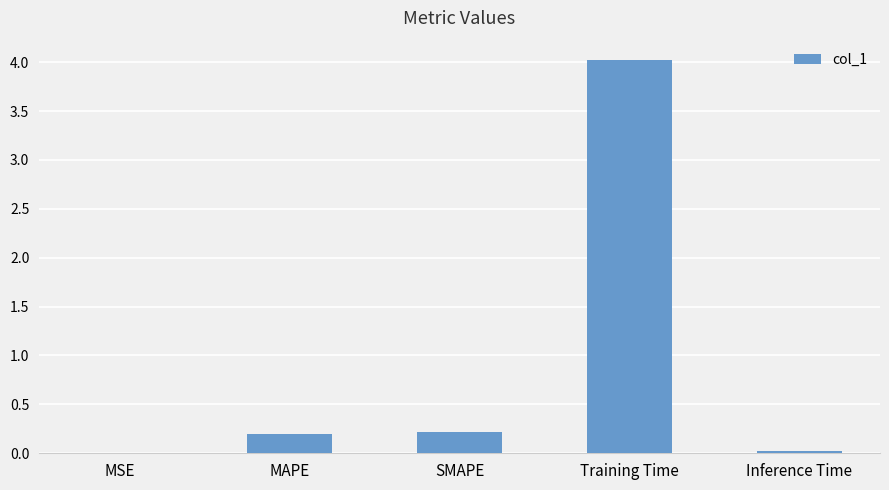

The value at SMAPE is 0.2. True or false?

True